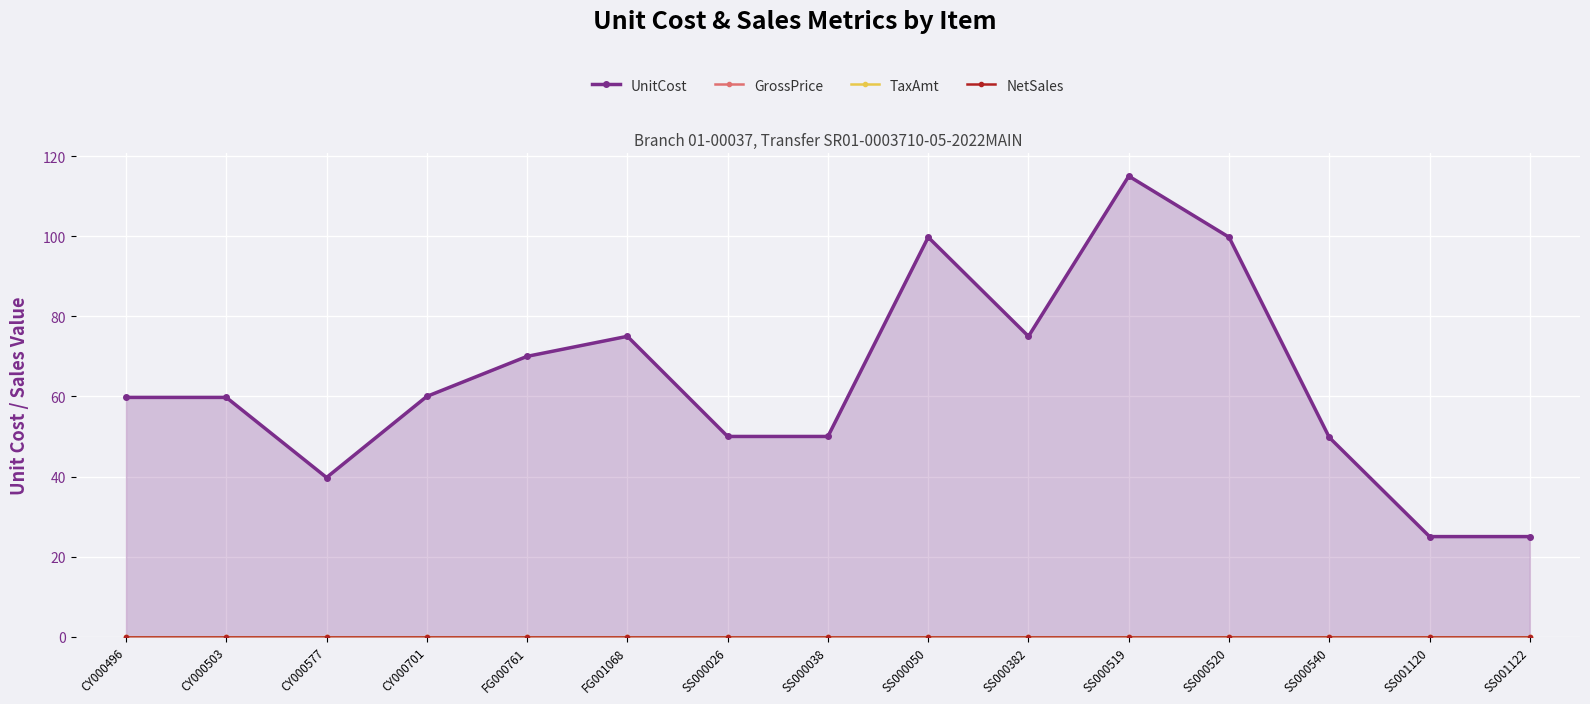

Rank the categories by NetSales value from lowest to highest.

CY000496, CY000503, CY000577, CY000701, FG000761, FG001068, SS000026, SS000038, SS000050, SS000382, SS000519, SS000520, SS000540, SS001120, SS001122